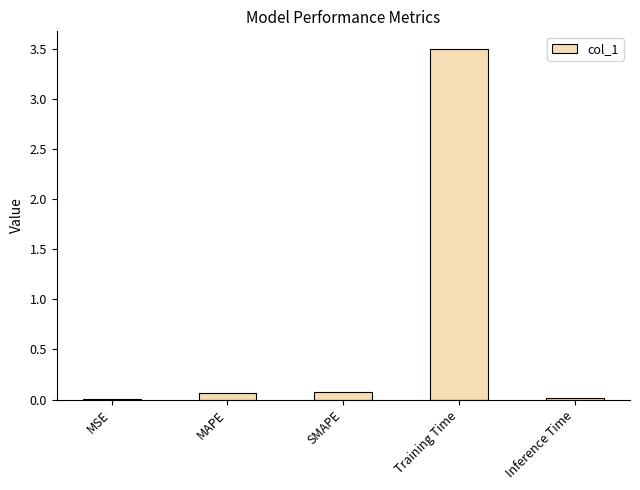

True or false: the data shows 0.1 at MAPE.

True